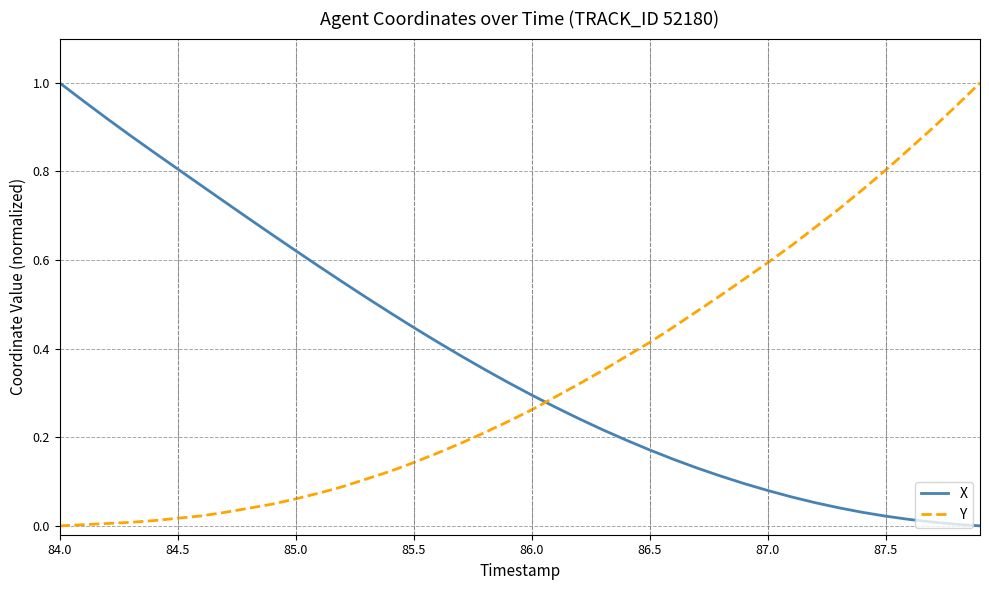

Which series has the largest total across all categories?

X